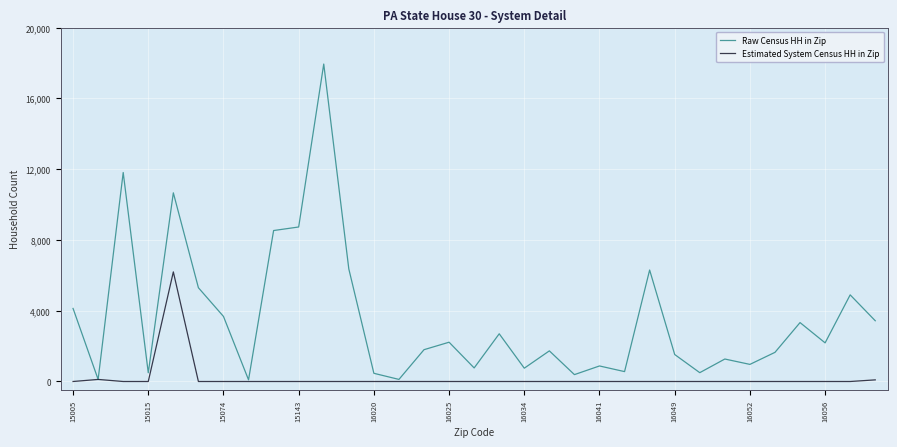

List the series in order of their peak value, lowest first.

Estimated System Census HH in Zip, Raw Census HH in Zip